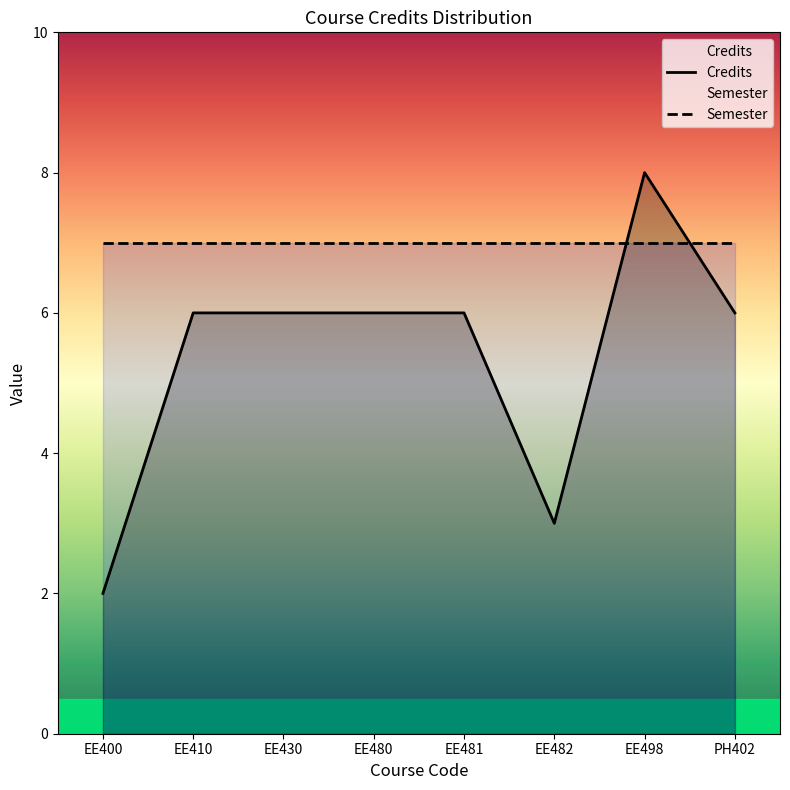

What is the value of the 8th point from the left?

6